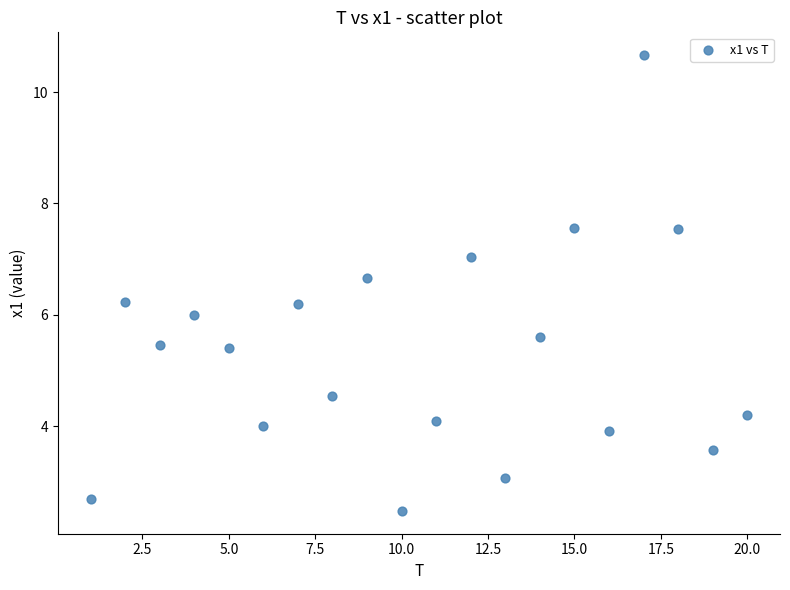

What is the range of X values (max minus min)?

19.0